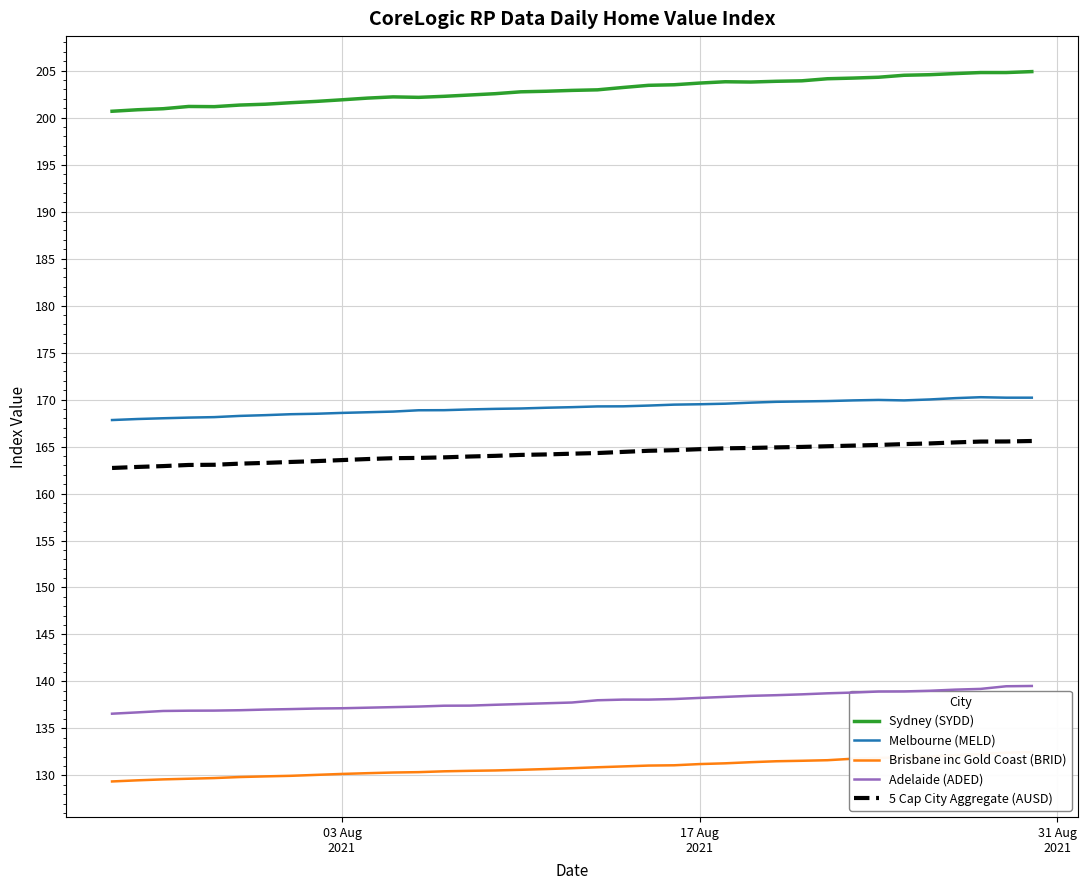

True or false: 5 Cap City Aggregate (AUSD) has more than 1 points higher than both neighbors.

False